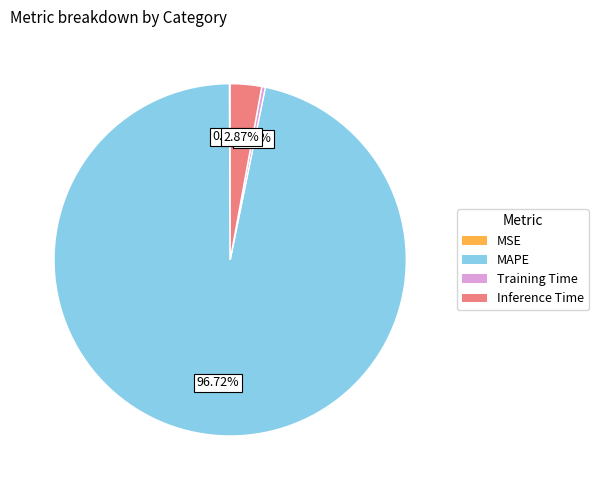

Does any single category account for the majority?

Yes